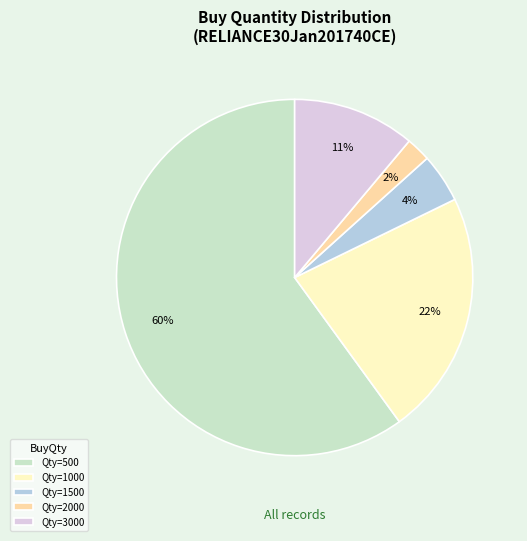

To the nearest percent, what is the difference between the Qty=1500 and Qty=2000 slice percentages?

2%